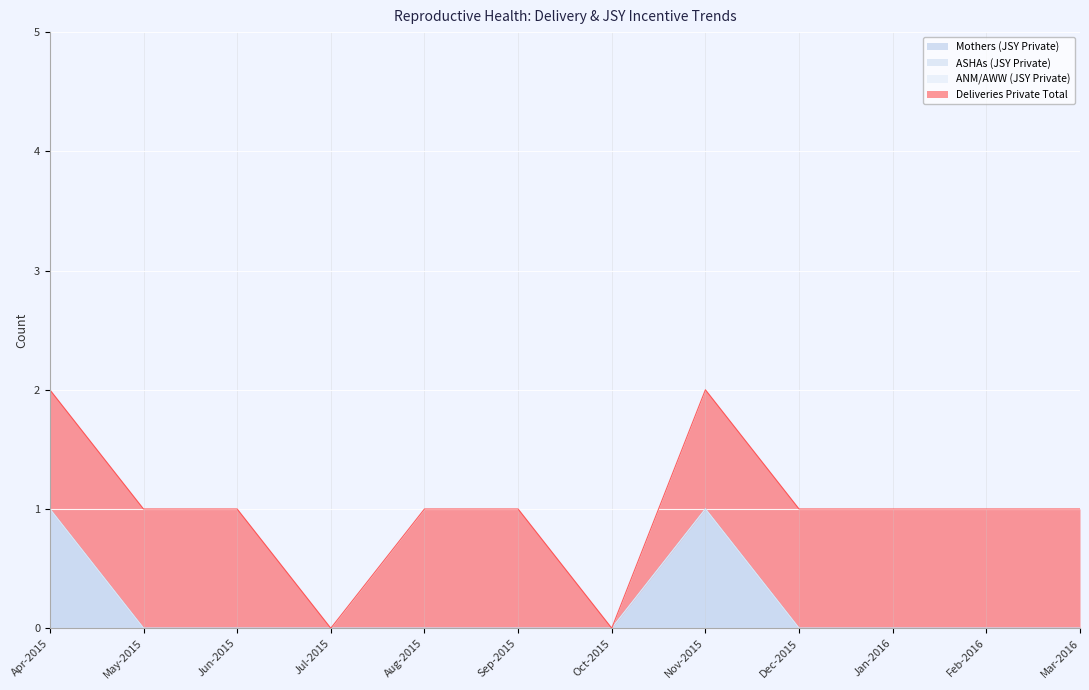

True or false: Deliveries Private Total and Mothers (JSY Private) intersect in this chart.

False